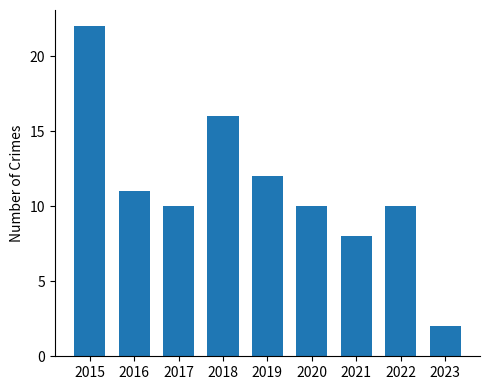

Approximately how many times larger is the value at 2019 compared to 2017?

1.2